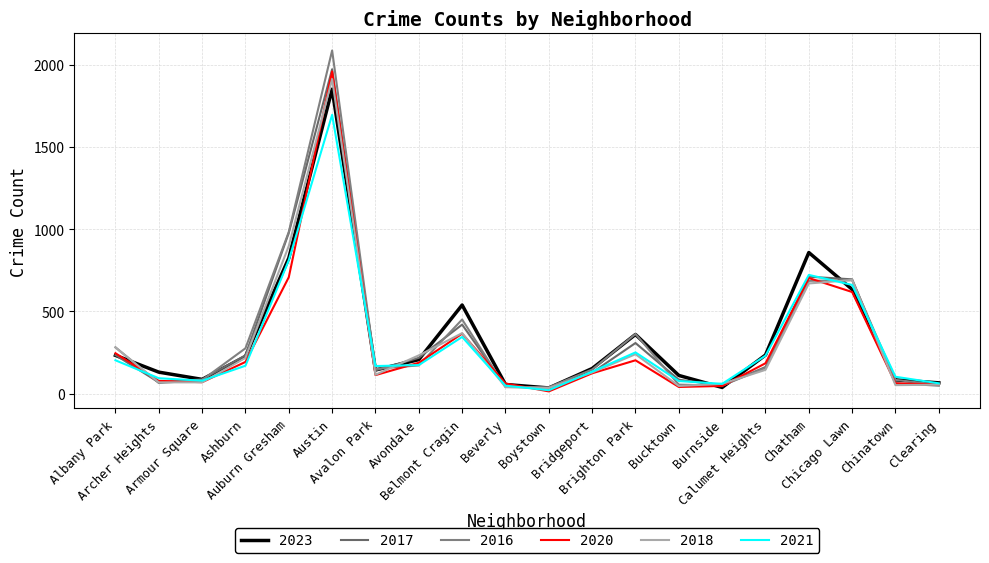

How many lines are shown in the chart?

6